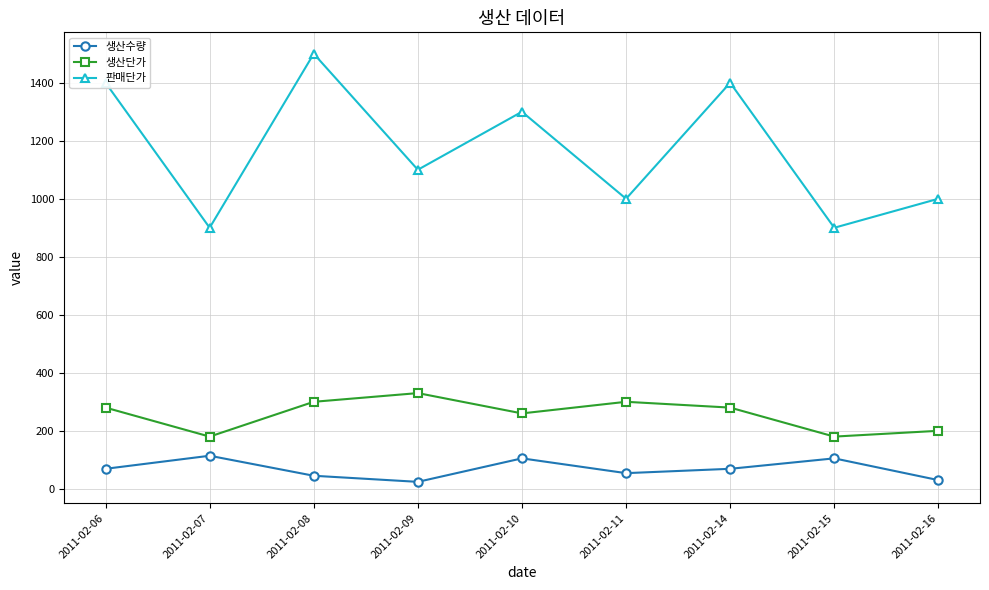

Between 2011-02-11 and 2011-02-15, which series saw the biggest shift?

생산단가